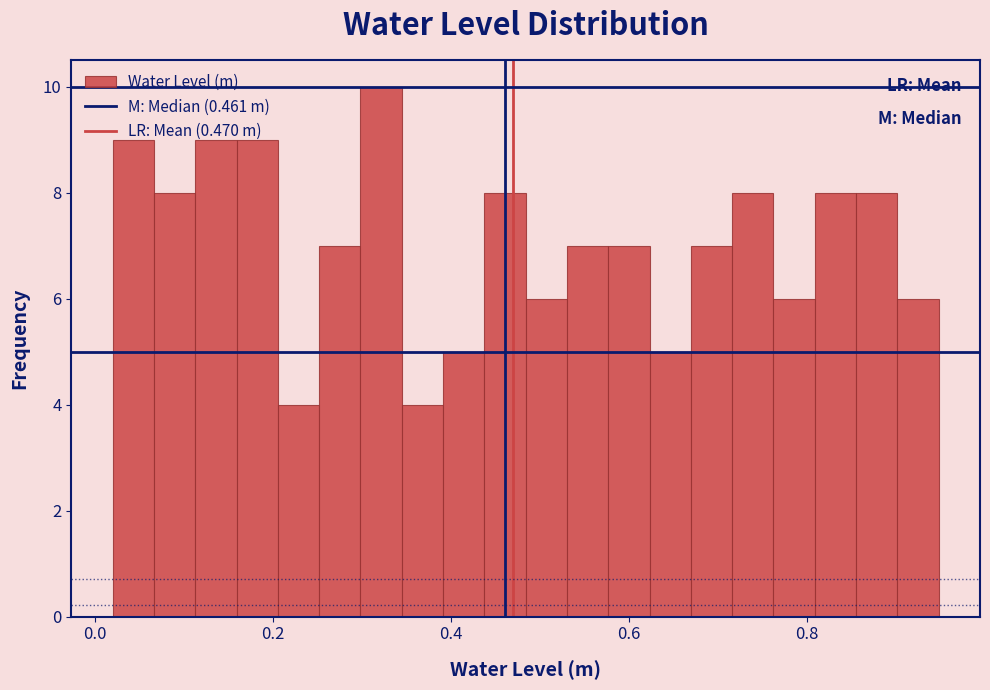

Read against the x-axis, roughly where is the centre of the tallest bar?

0.32